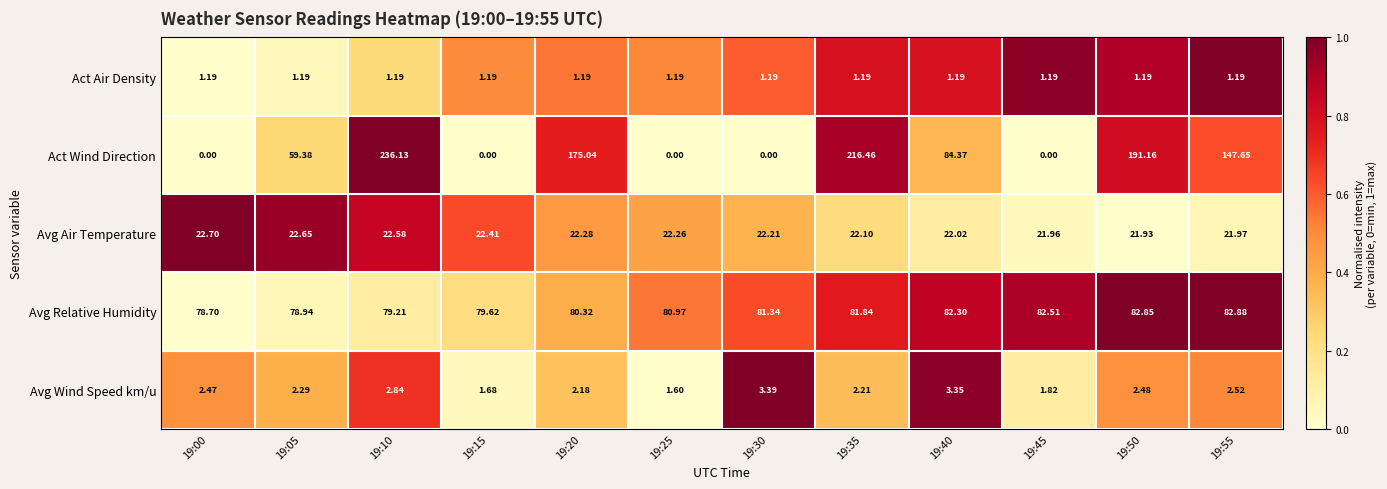

Between 19:30 and 19:35, which series saw the biggest shift?

Act Wind Direction